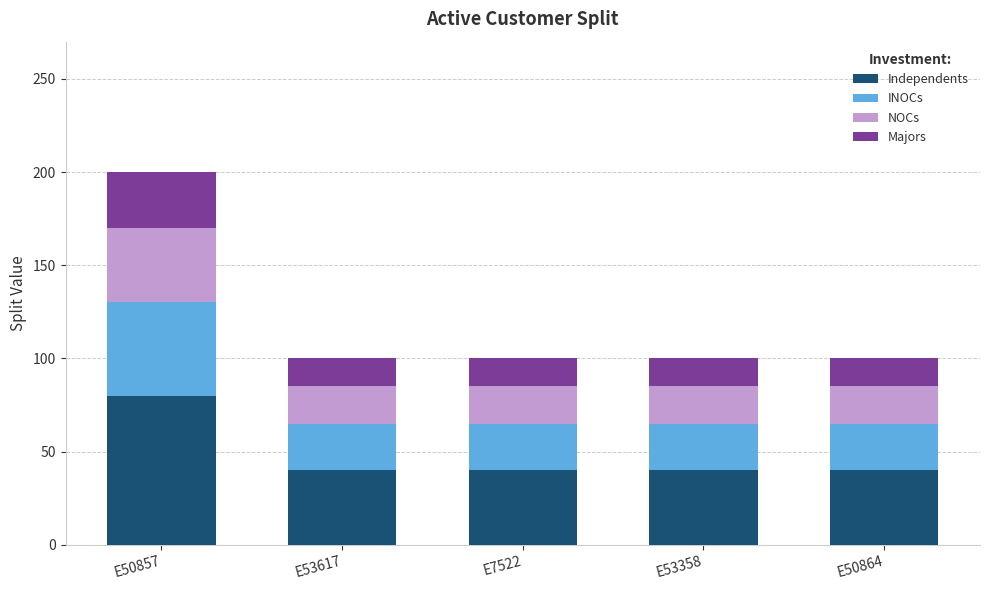

How many bars are there in total?

5